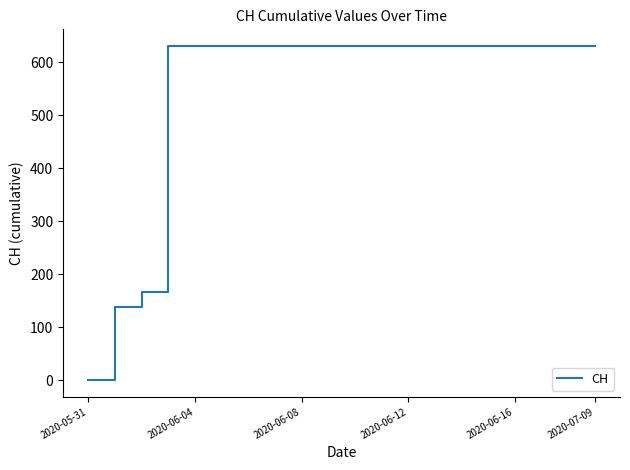

What is the difference between the maximum and minimum values?

631